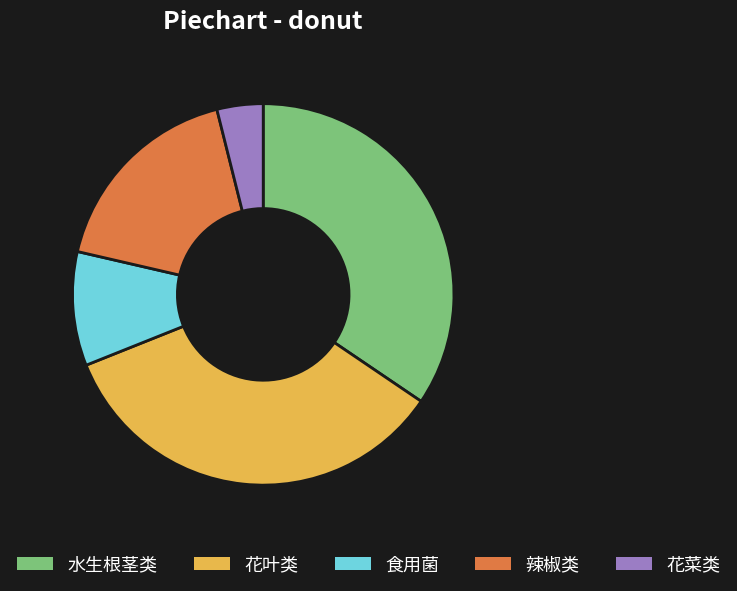

Which has a higher value, 花叶类 or 花菜类?

花叶类